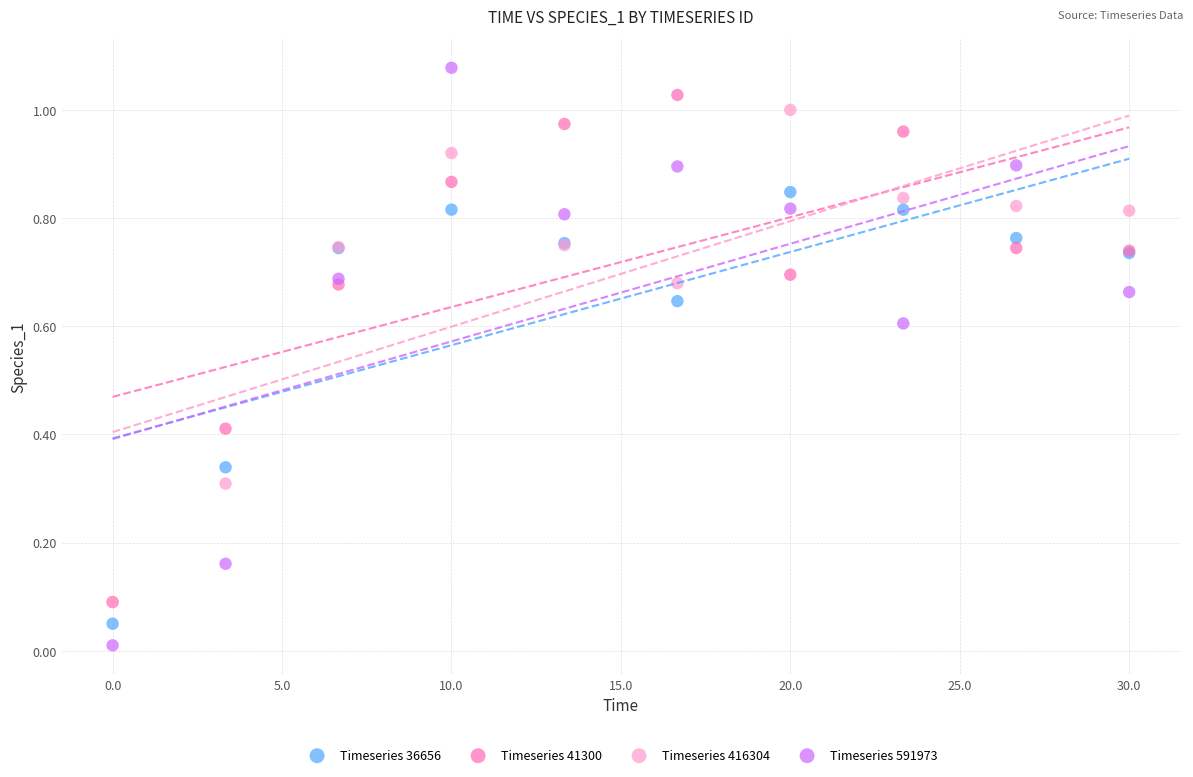

What are all the series names shown in the legend?

Timeseries 36656, Timeseries 41300, Timeseries 416304, Timeseries 591973